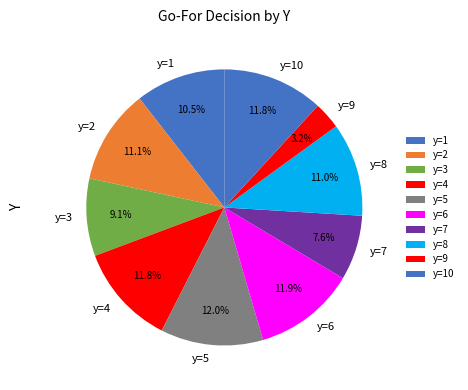

How many slices are in this pie chart?

10